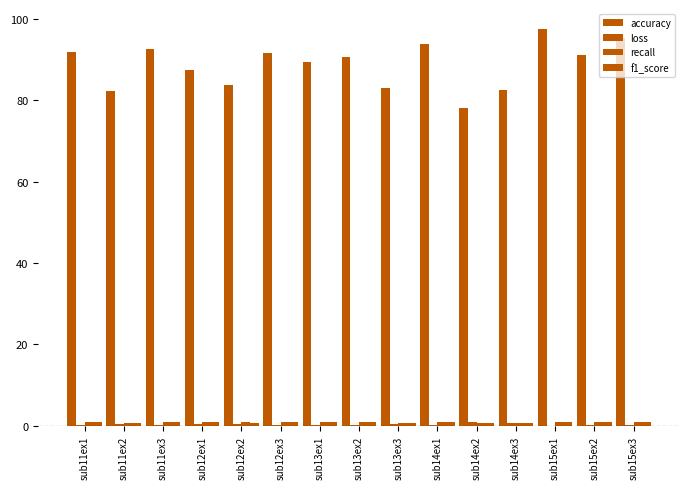

How many distinct data groups are displayed?

4